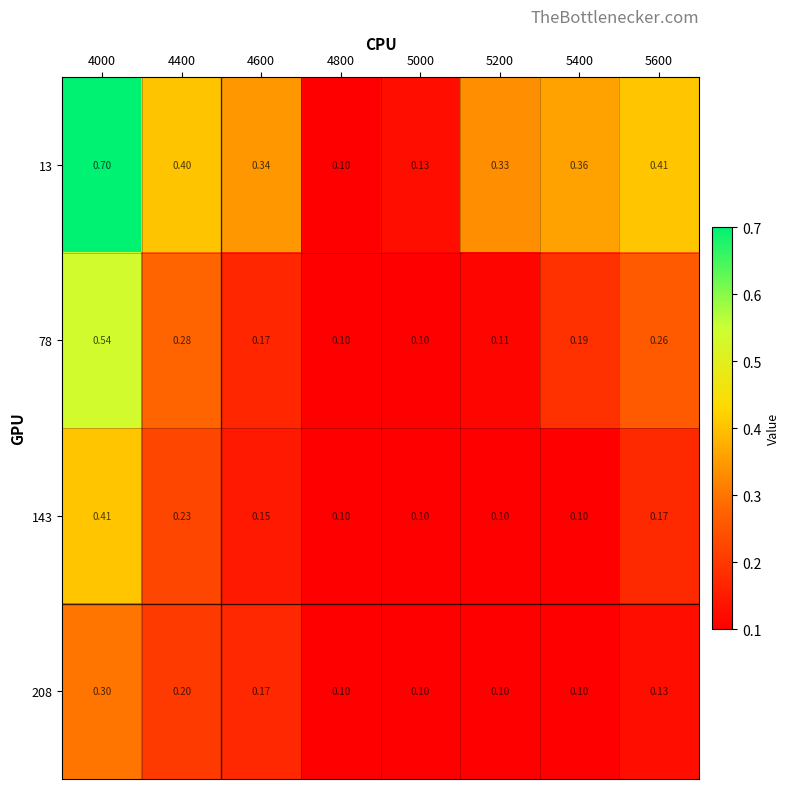

Is the value of 143 at 5000 greater than the value of 13 at 5200?

No